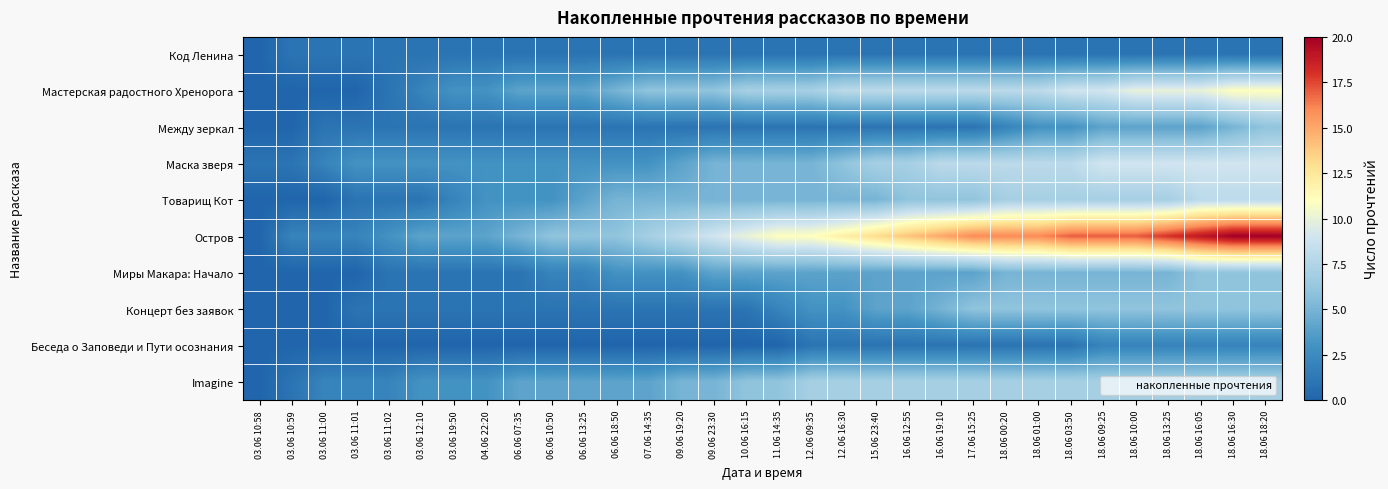

What is the spread (max minus min) of values at 15.06 23:40?

12